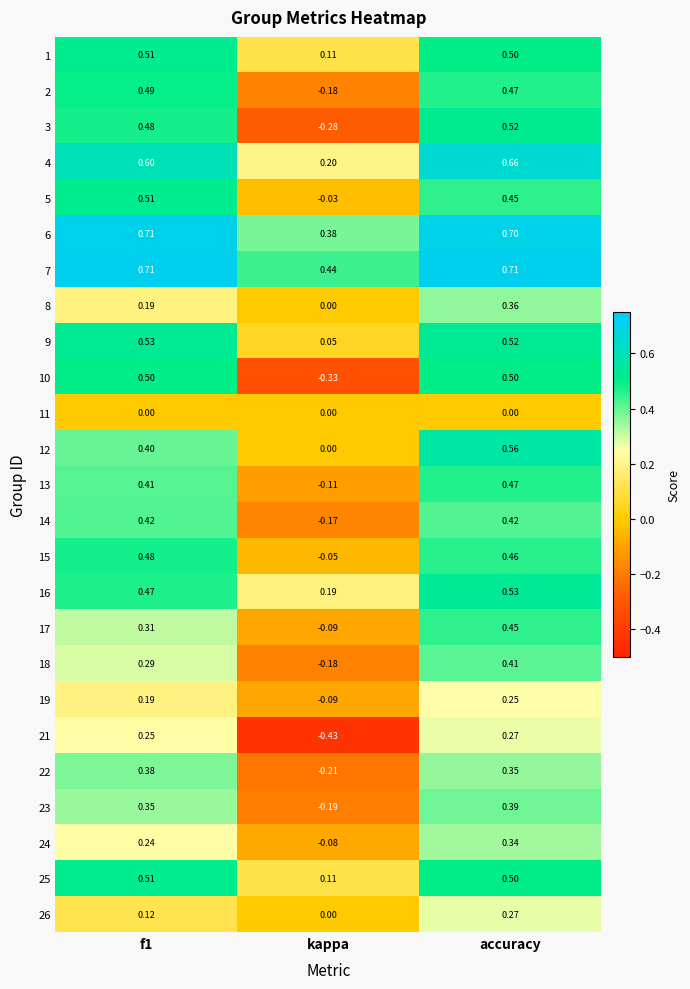

At which category is the sum across all series the highest?

accuracy